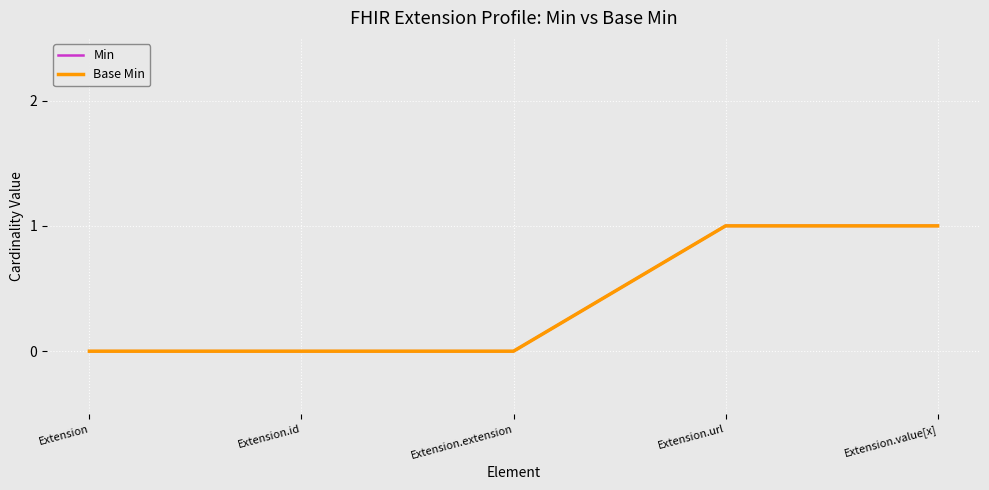

Which series has the largest total across all categories?

Min